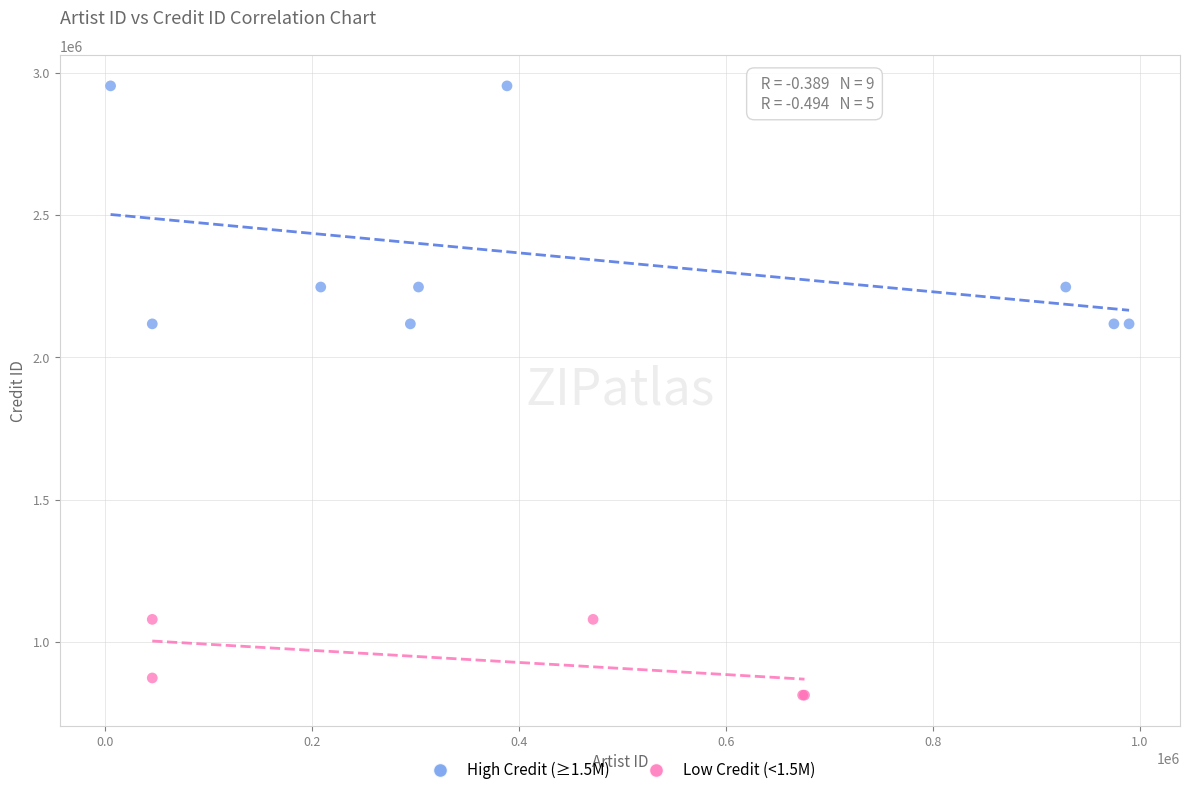

Which series has the widest spread of Y values?

High Credit (≥1.5M)